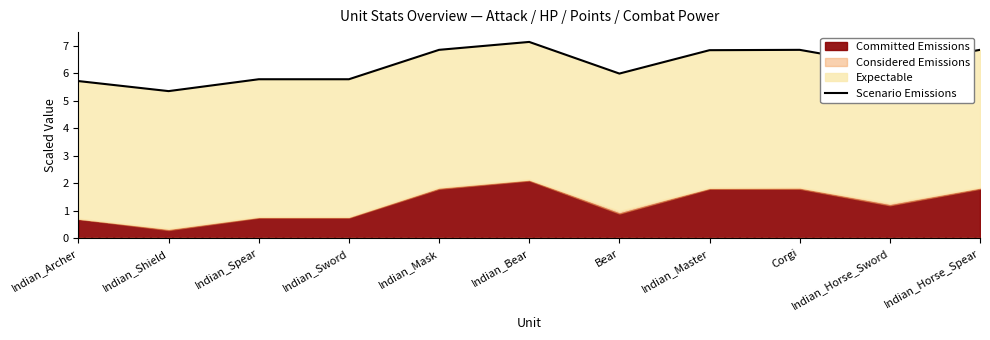

The value at Indian_Horse_Sword is 9.2. True or false?

False